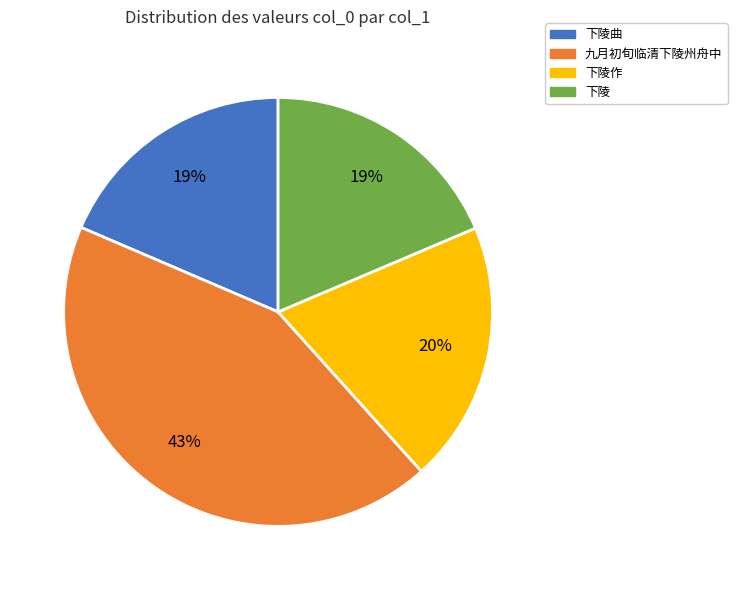

What percentage is the 下陵作 slice, to the nearest percent?

20%